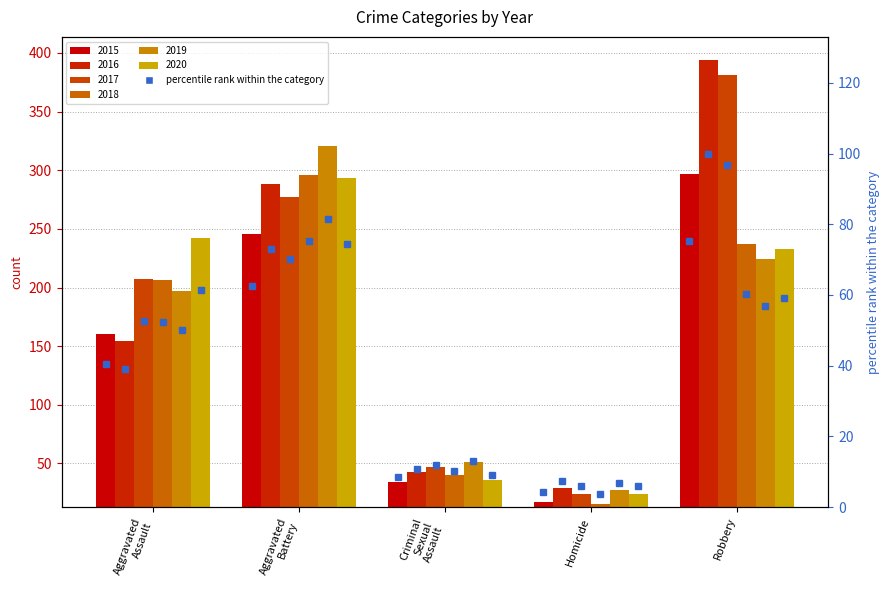

What is the total value across all series at Robbery?

1766